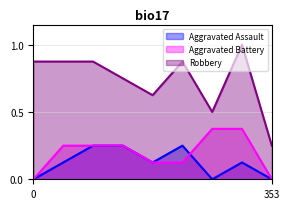

Rank the series by their maximum value, from highest to lowest.

Robbery, Aggravated Battery, Aggravated Assault